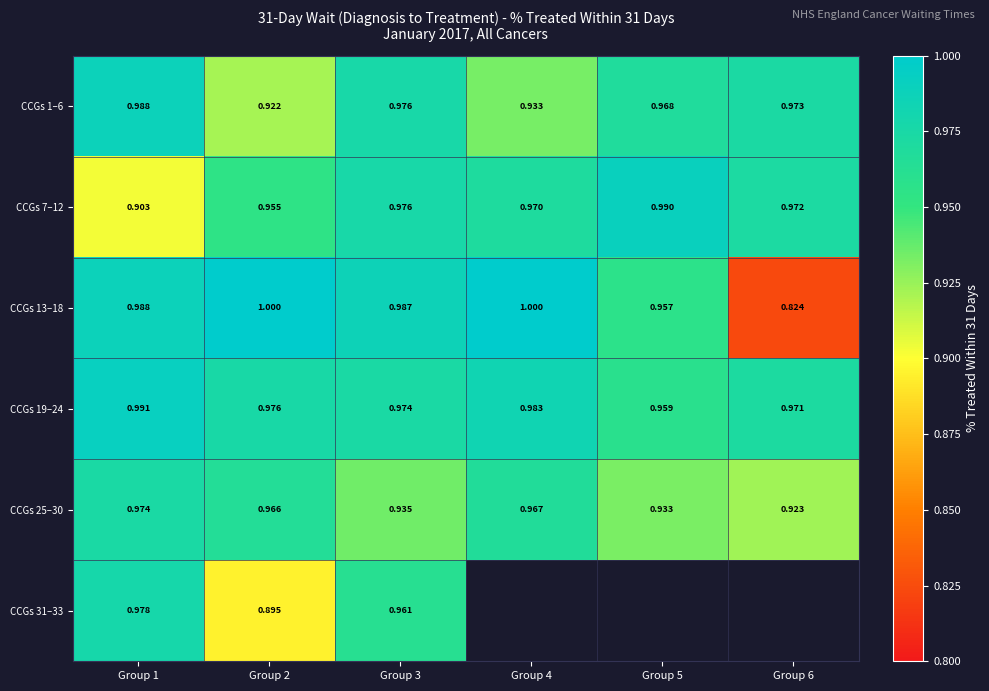

Is it true that CCGs 13–18 equals 1.0 at Group 1?

True